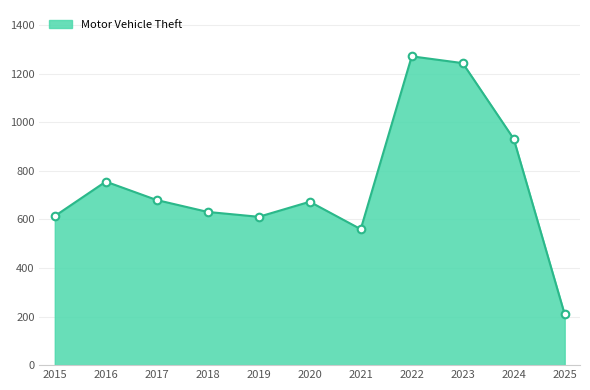

What is the ratio of the value at 2021 to the value at 2025?

2.7